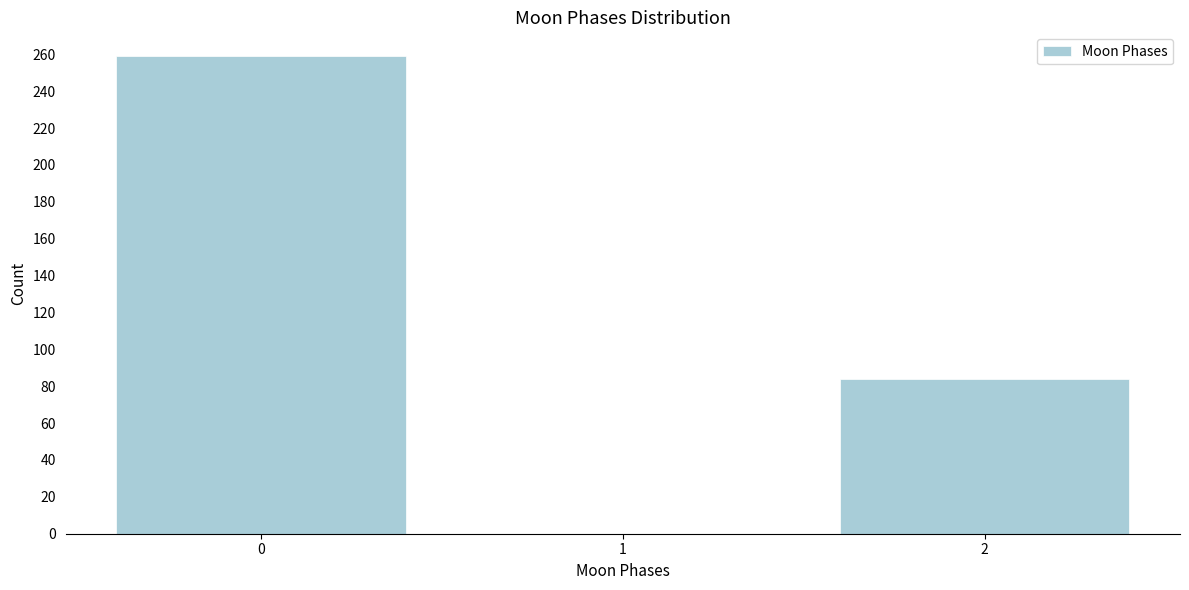

Reading left to right, extract all data points from this chart.

0=259	1=0	2=84